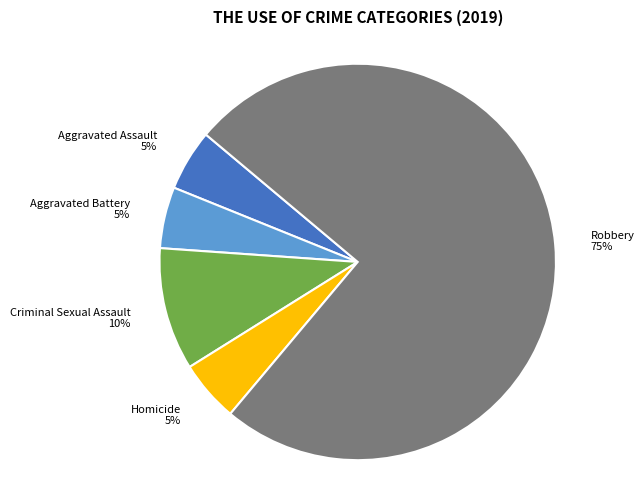

Does any single category account for the majority?

Yes